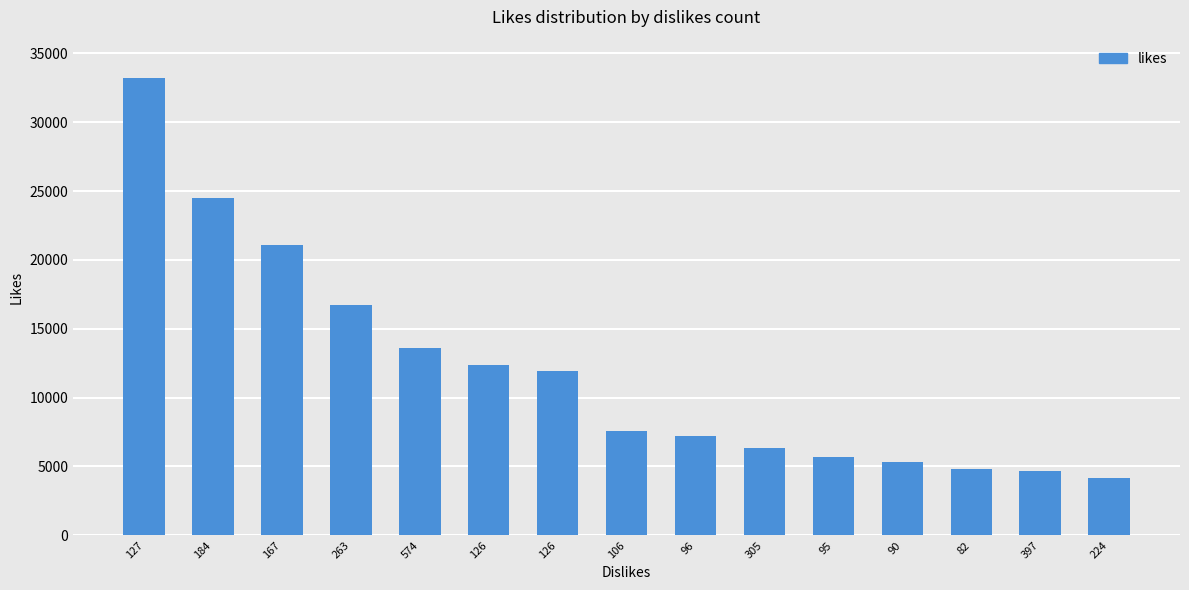

How many bars are there in total?

15